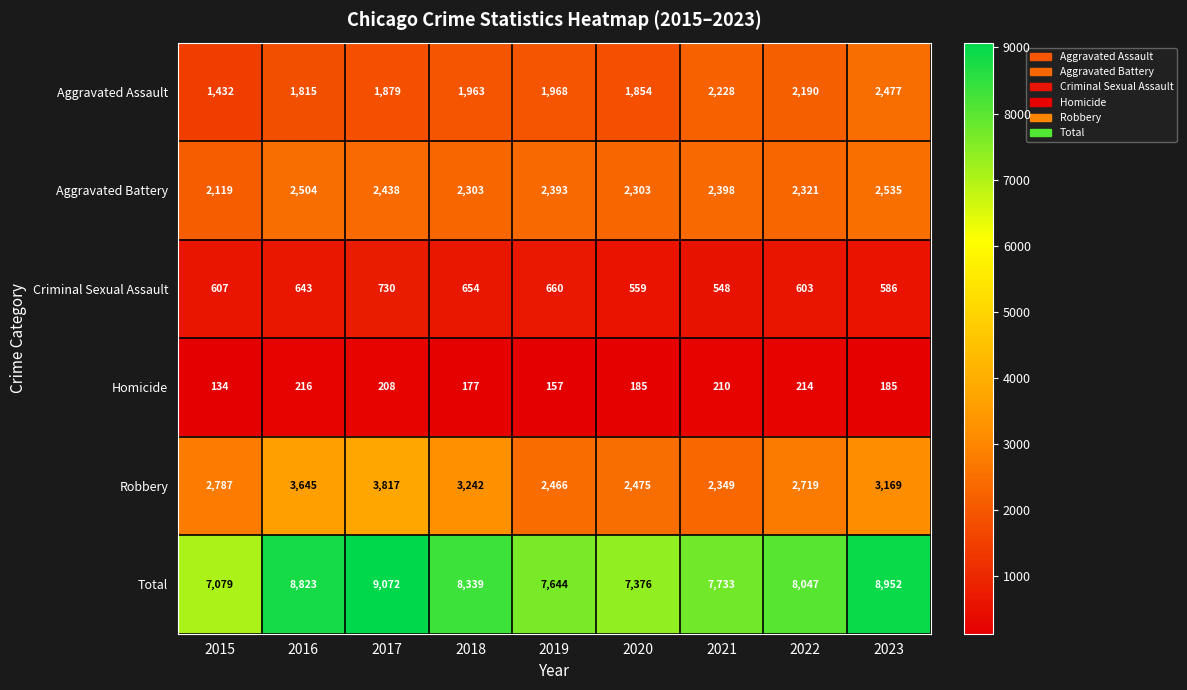

Where is Robbery nearest to the value 3083?

2023